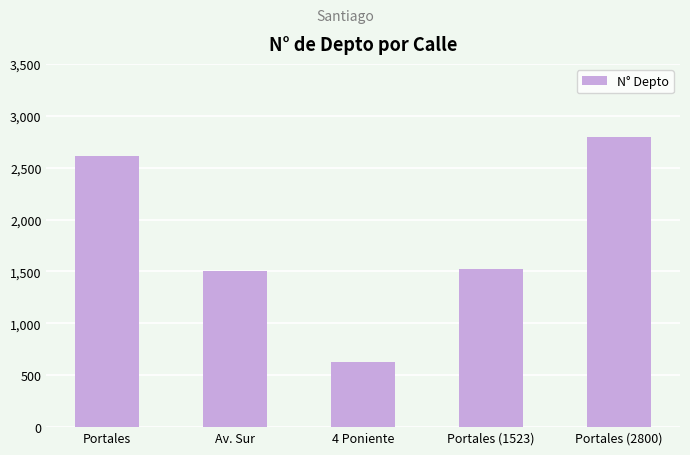

Where does the data first go above 1523?

Portales